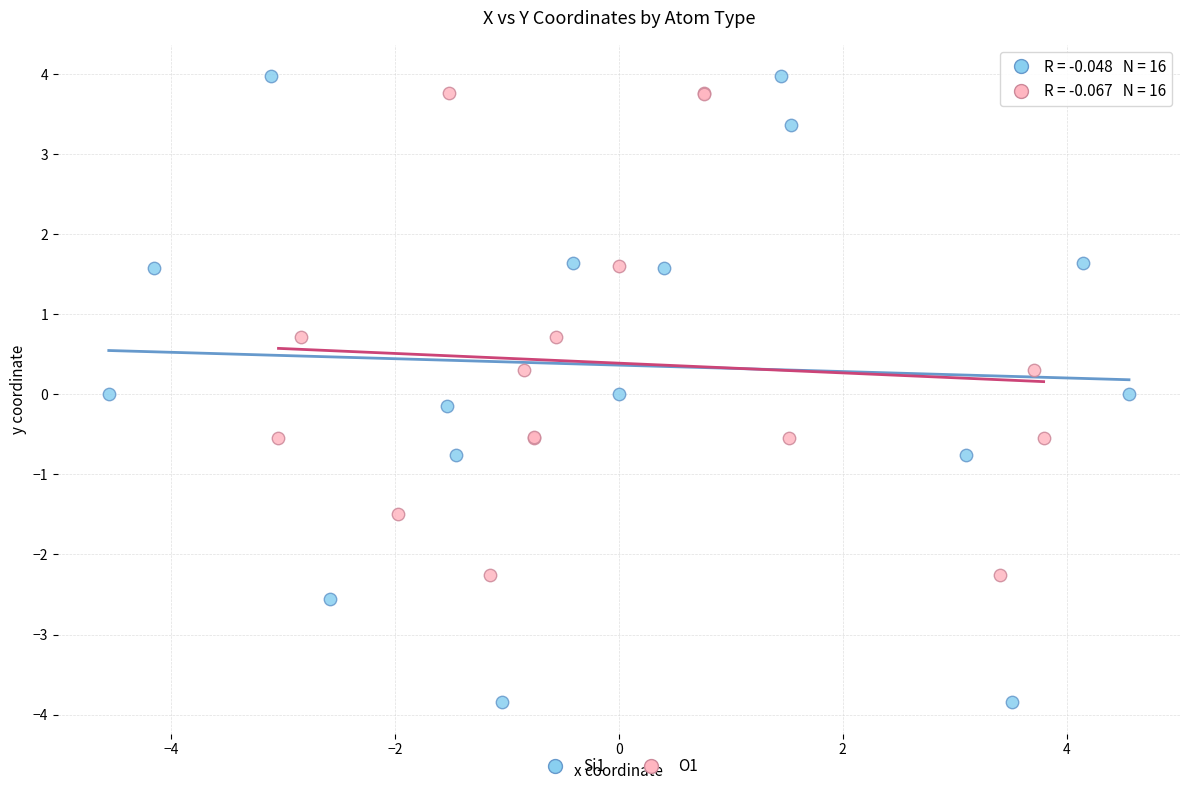

Which series reaches the maximum Y coordinate?

Si1